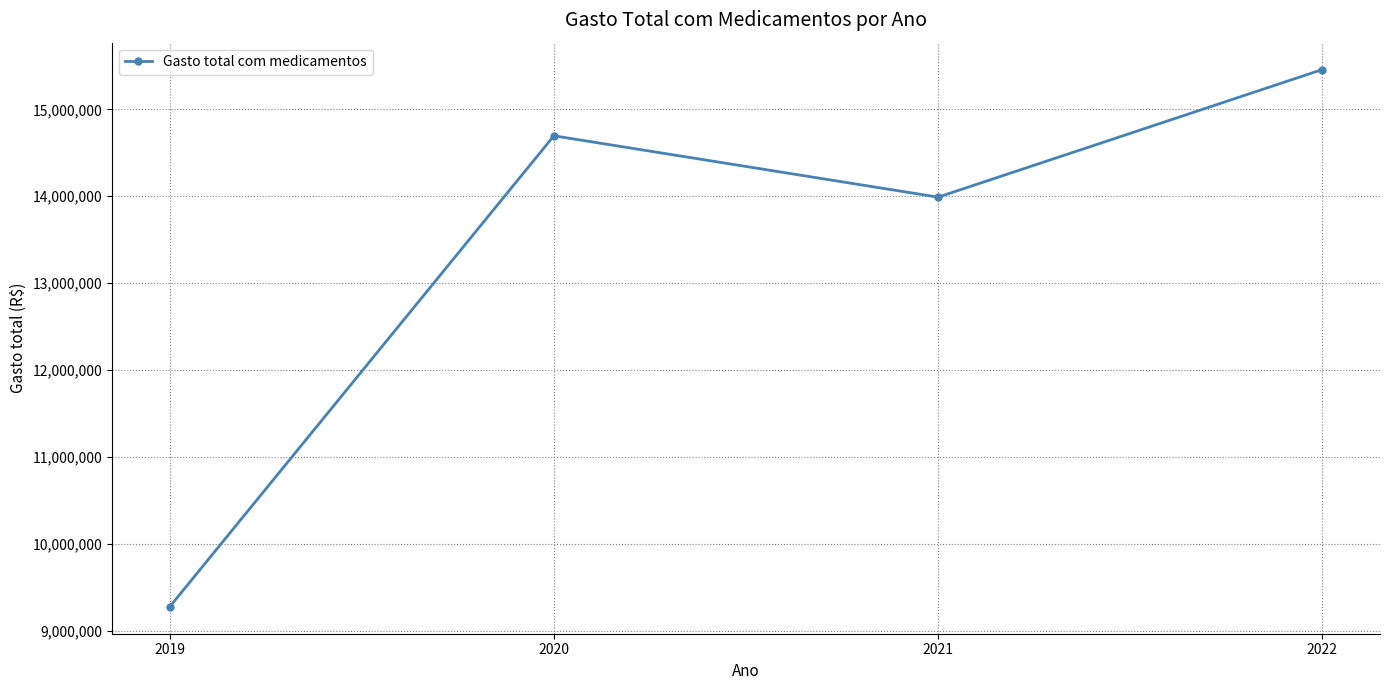

Is this an area chart (filled region under the line)?

No